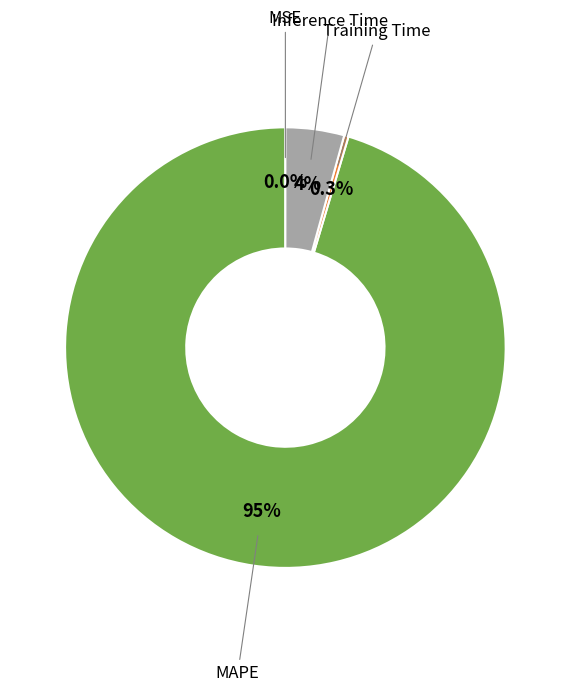

Between Inference Time and Training Time, which is larger?

Inference Time